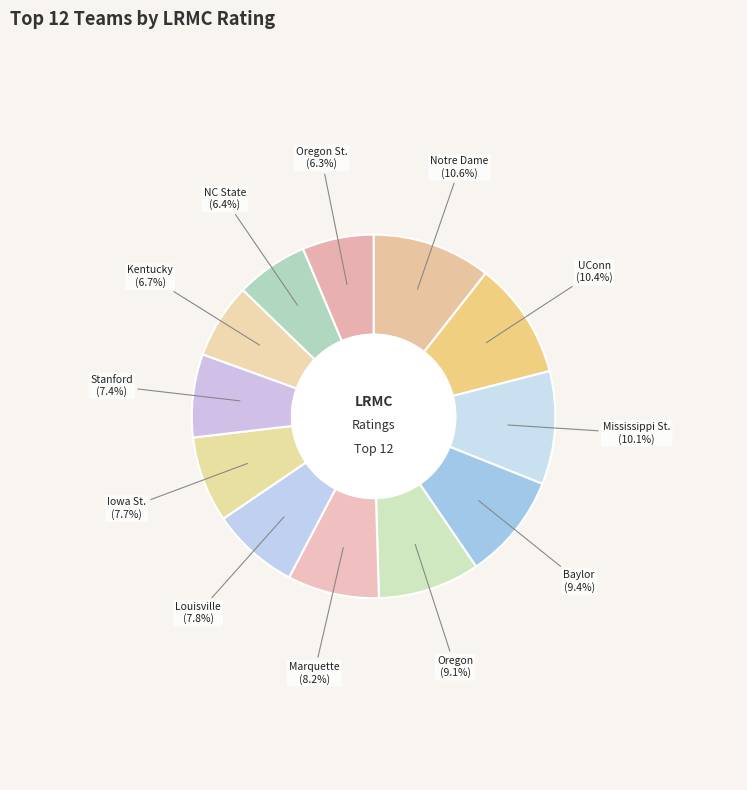

Between Kentucky and Oregon, which is larger?

Oregon